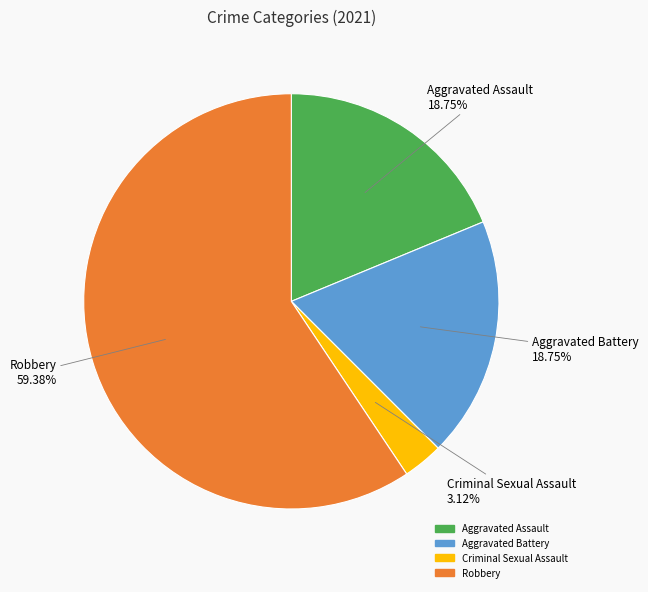

Is the sum of Robbery and Criminal Sexual Assault greater than half?

Yes